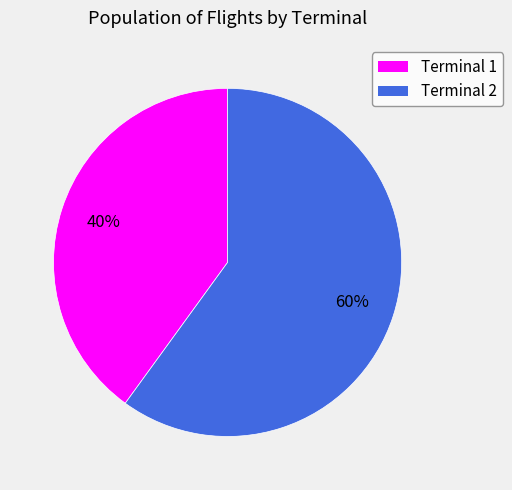

To the nearest percent, what percentage of the pie is Terminal 2?

60%